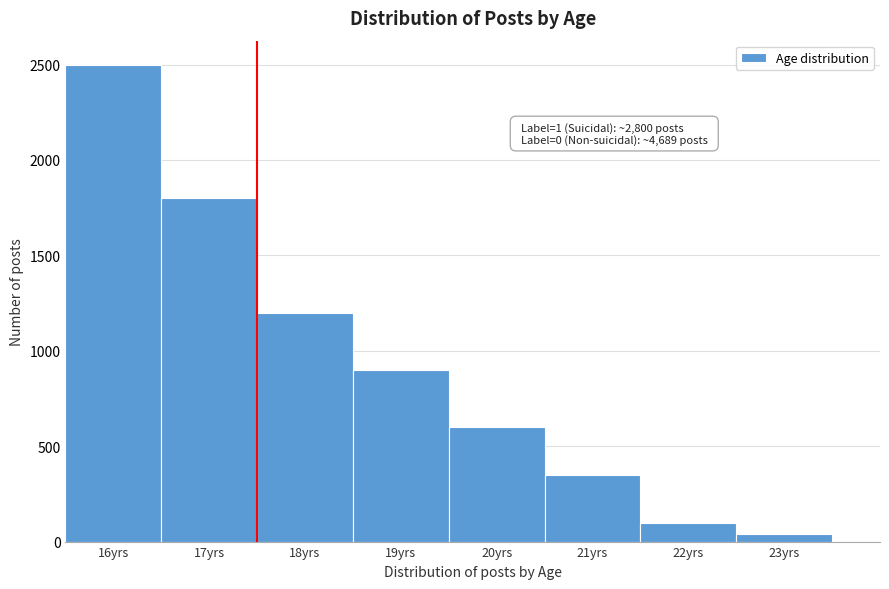

Which range on the x-axis has the tallest bar?

15.5 to 16.5